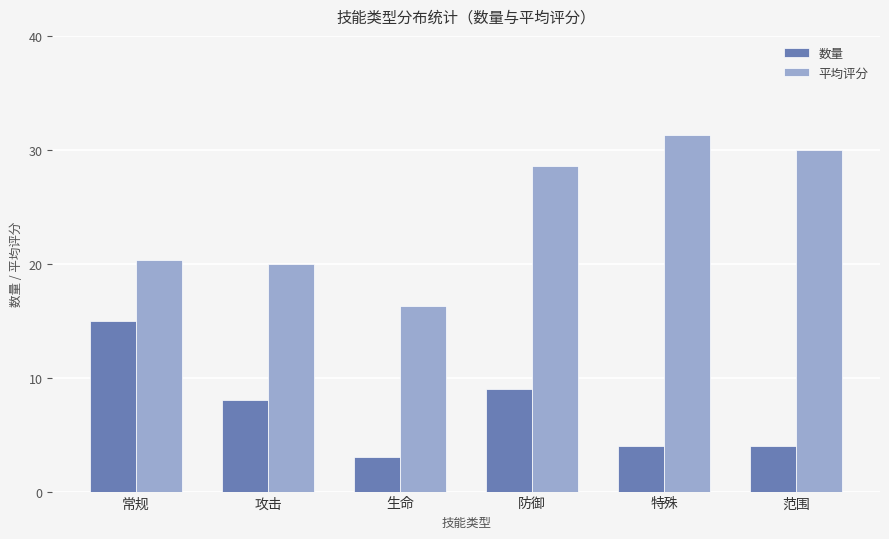

Which category has the highest value in the 平均评分 series?

特殊